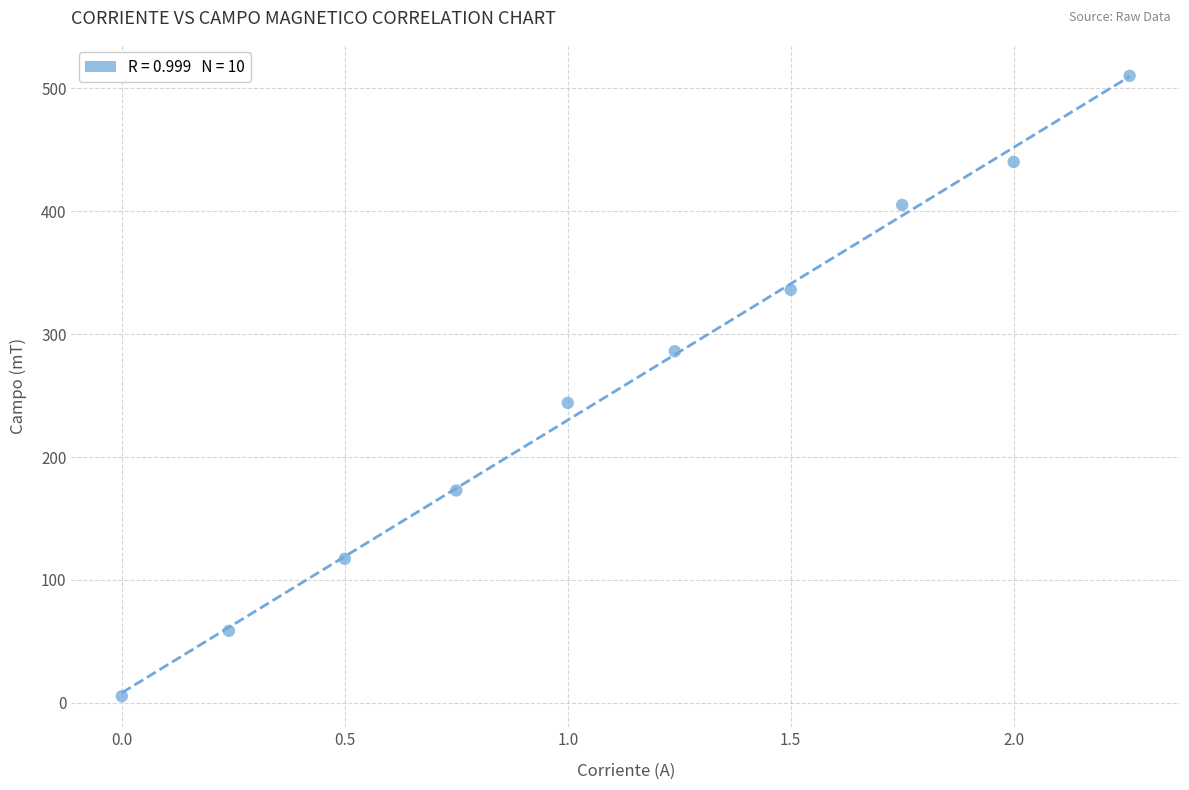

What Y value in the scatter plot is closest to 257?

244.0